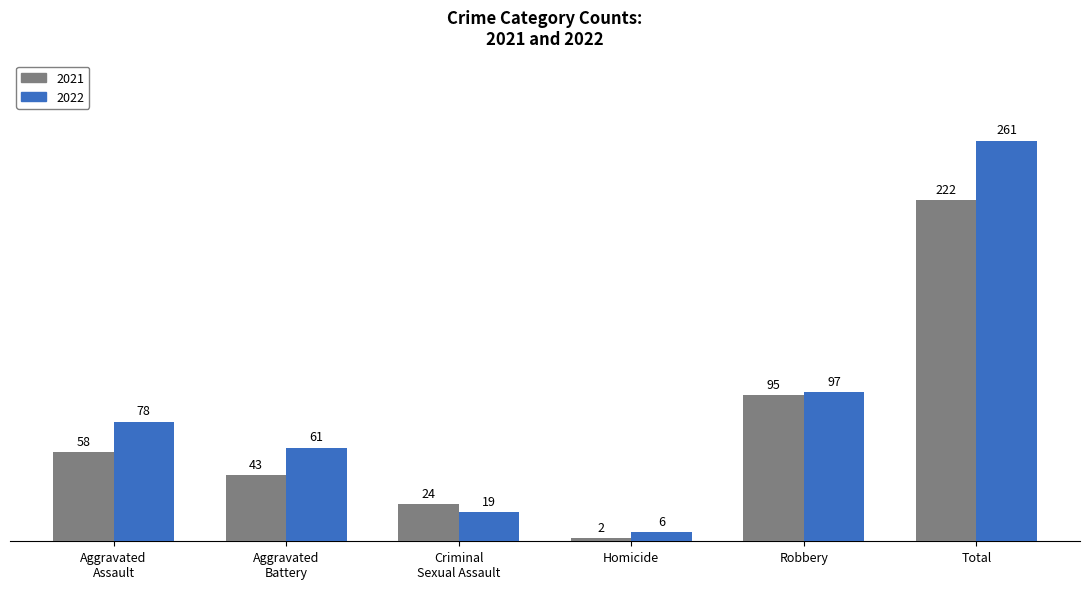

Reading right to left, extract all data points from this chart.

2021: 222	95	2	24	43	58
2022: 261	97	6	19	61	78